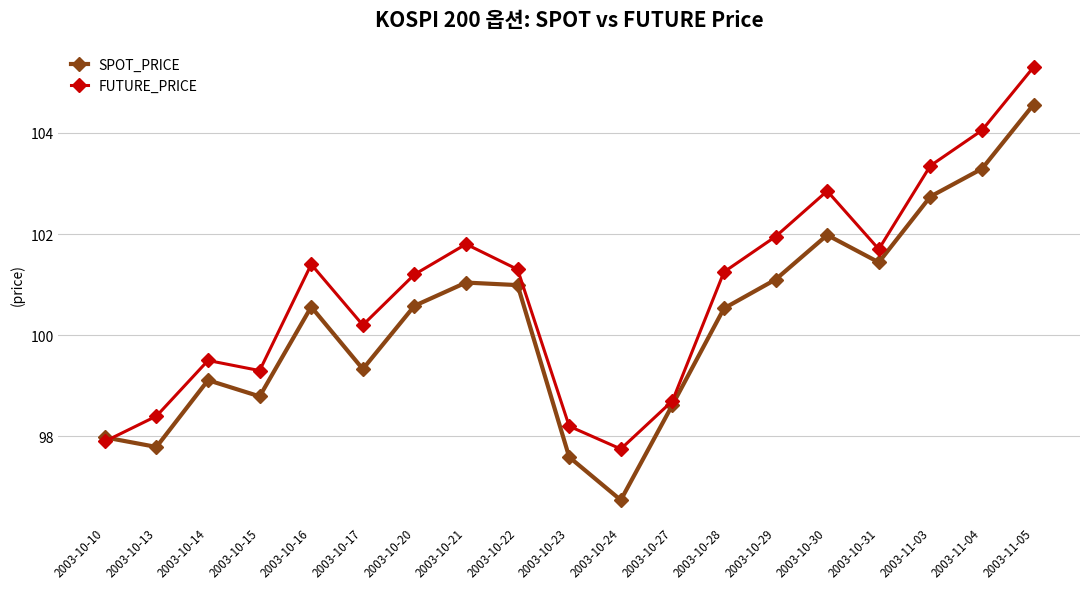

What are all the series names shown in the legend?

SPOT_PRICE, FUTURE_PRICE